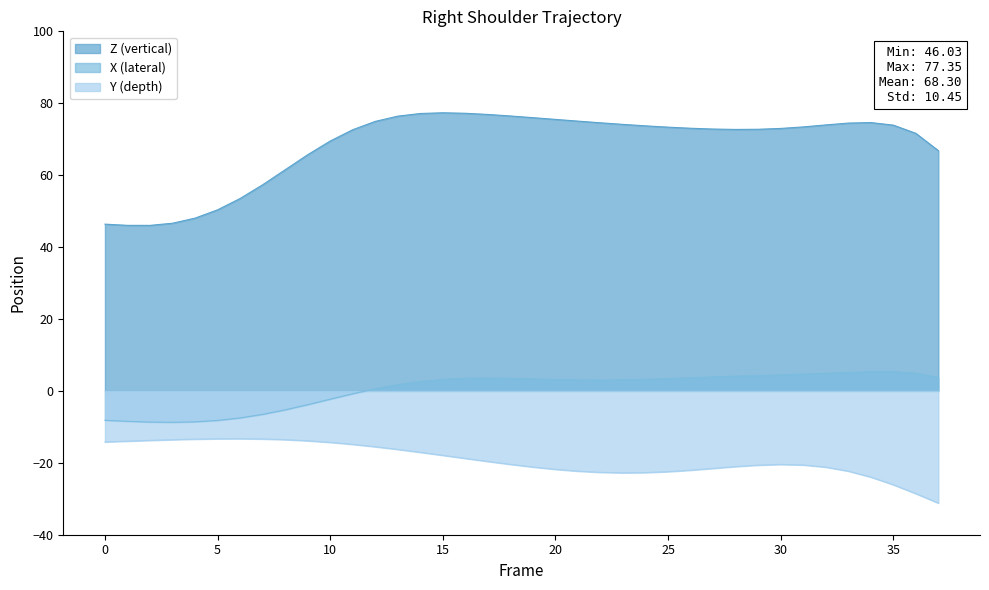

What is the sum of all Y values?

-726.7